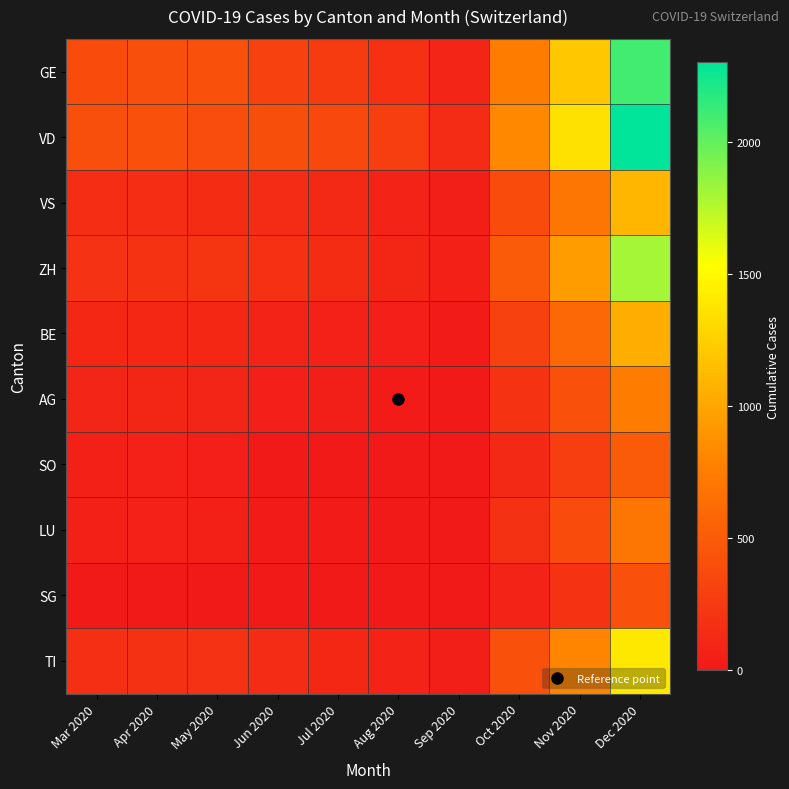

Rank the series at Jun 2020 from lowest to highest value.

SG, SO, LU, AG, BE, VS, TI, ZH, GE, VD